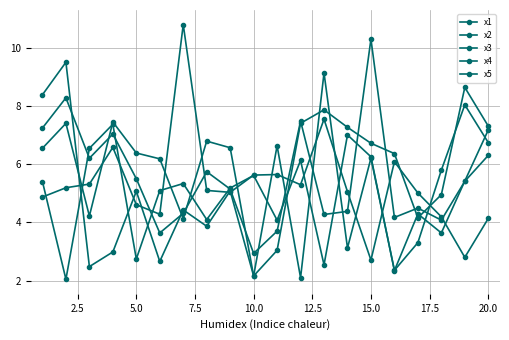

What is the sum of all x3 values?

100.1